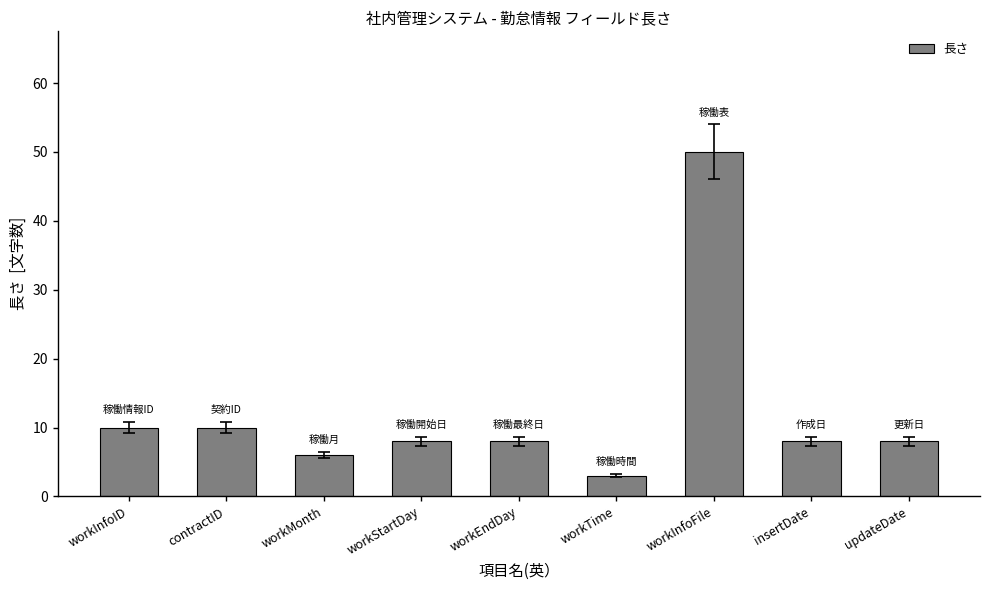

Reading right to left, list all the values displayed in this chart.

updateDate=8	insertDate=8	workInfoFile=50	workTime=3	workEndDay=8	workStartDay=8	workMonth=6	contractID=10	workInfoID=10